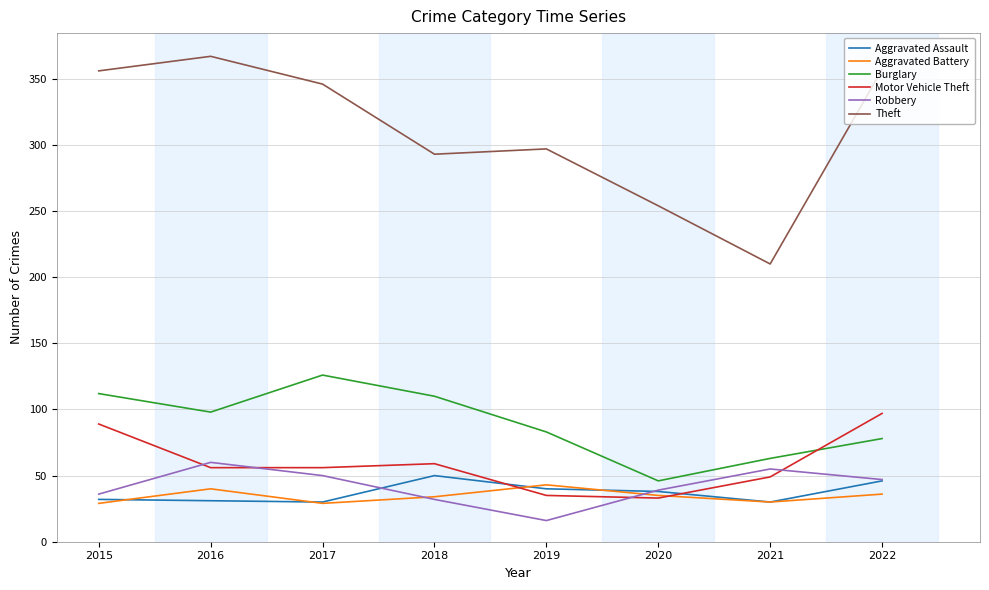

Which category has the lowest value across all series?

2019